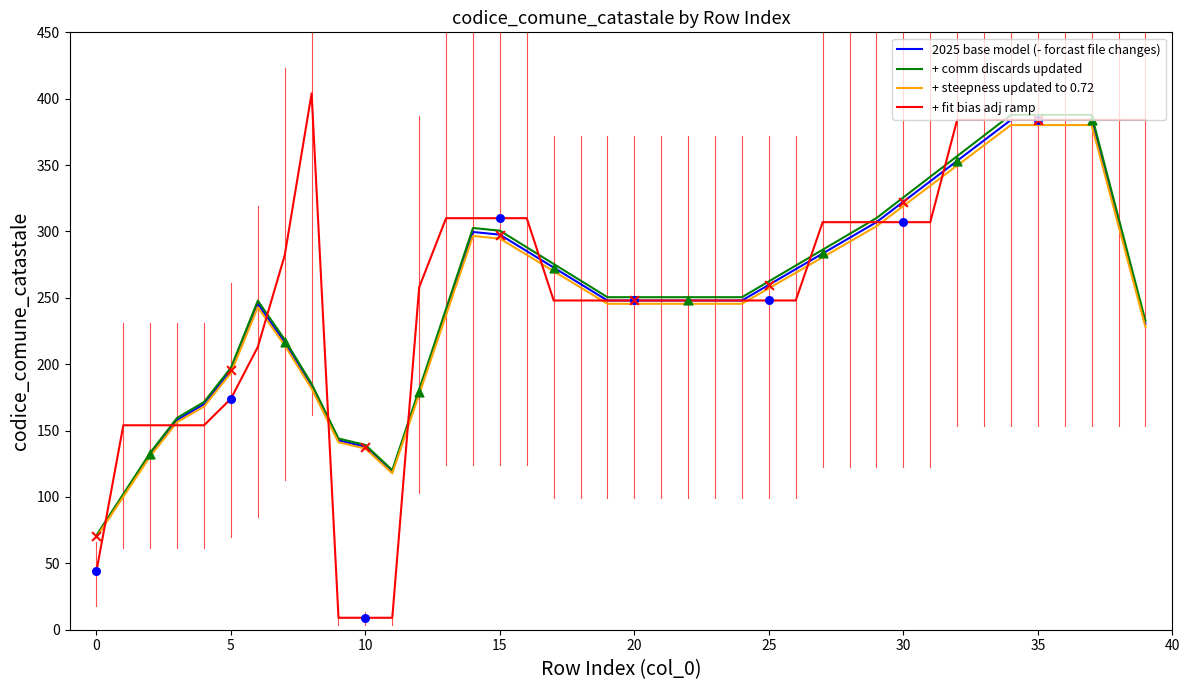

What is the lowest value of the + steepness updated to 0.72 series?

69.7